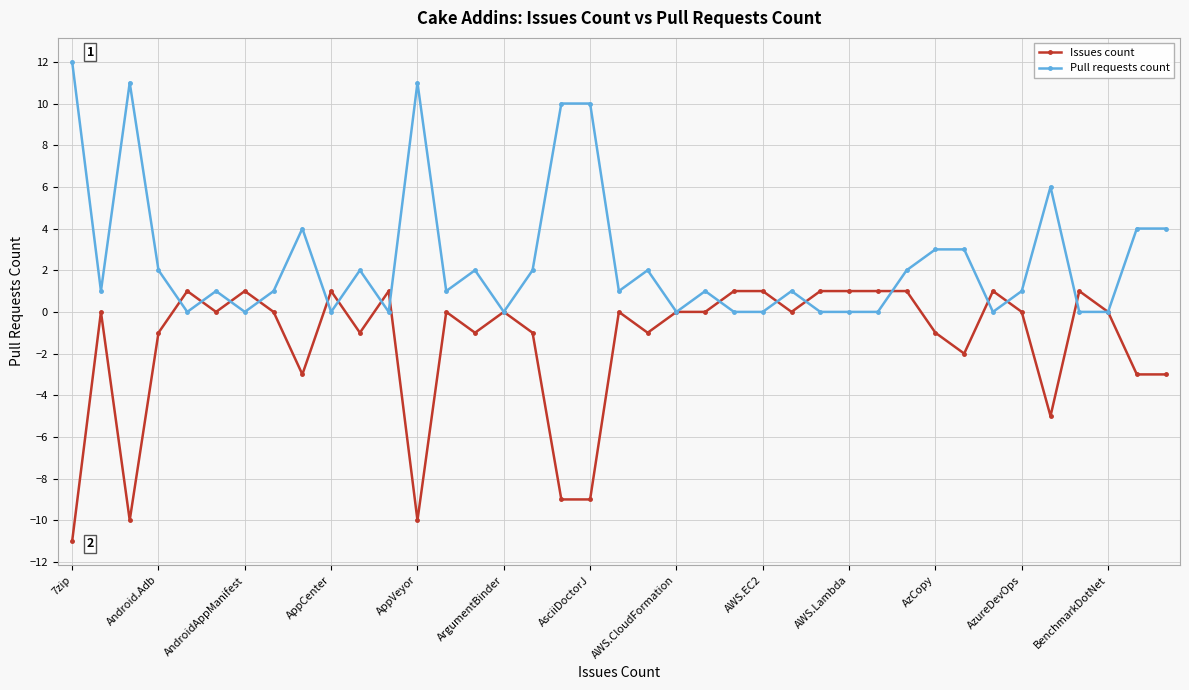

What is the maximum value shown in the chart?

12